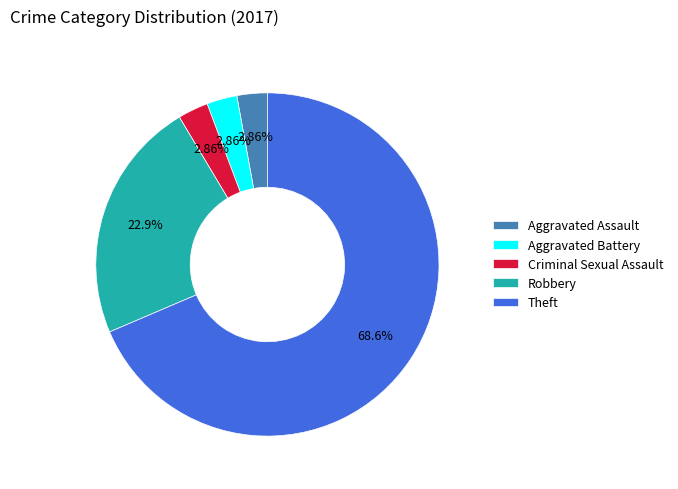

Approximately how many times larger is the value at Criminal Sexual Assault compared to Aggravated Battery?

1.0